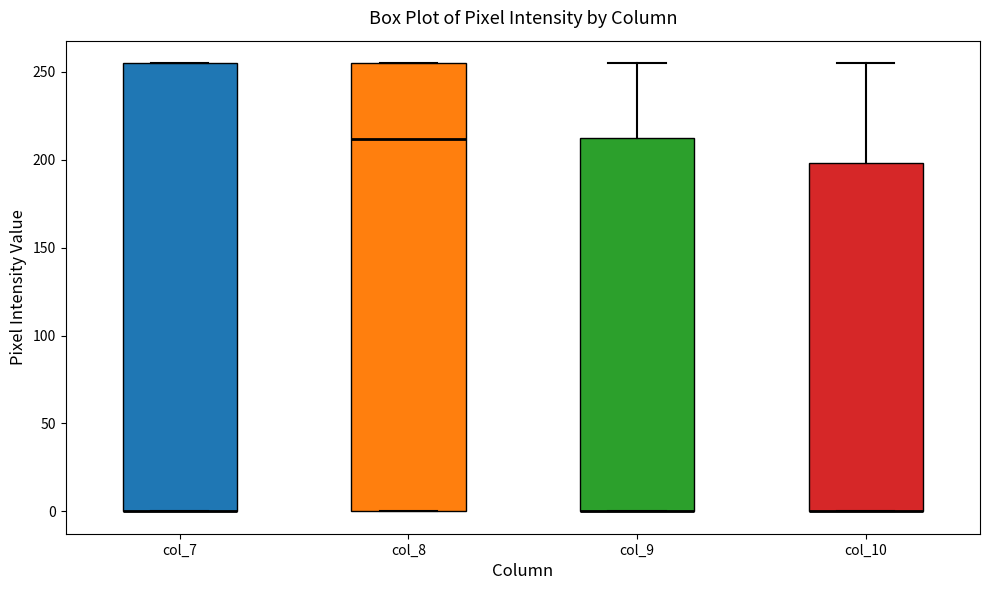

Reading left to right, transcribe this box plot: for each box, give where its median line is, the range the box spans, and where its two whiskers end, as read against the y-axis. The values are not printed on the chart, so give them approximately, as read against the axis.

col_7: median 0 (drawn on the box's lower edge), box 0 to 255, whiskers 0 to 255
col_8: median 210, box 0 to 255, whiskers 0 to 255
col_9: median 0 (drawn on the box's lower edge), box 0 to 210, whiskers 0 to 255
col_10: median 0 (drawn on the box's lower edge), box 0 to 200, whiskers 0 to 255